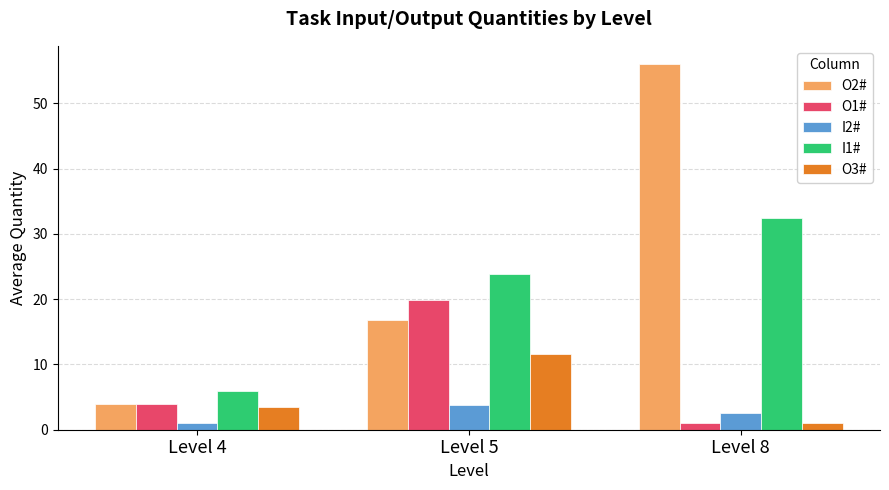

At how many categories does at least one series exceed 27?

1